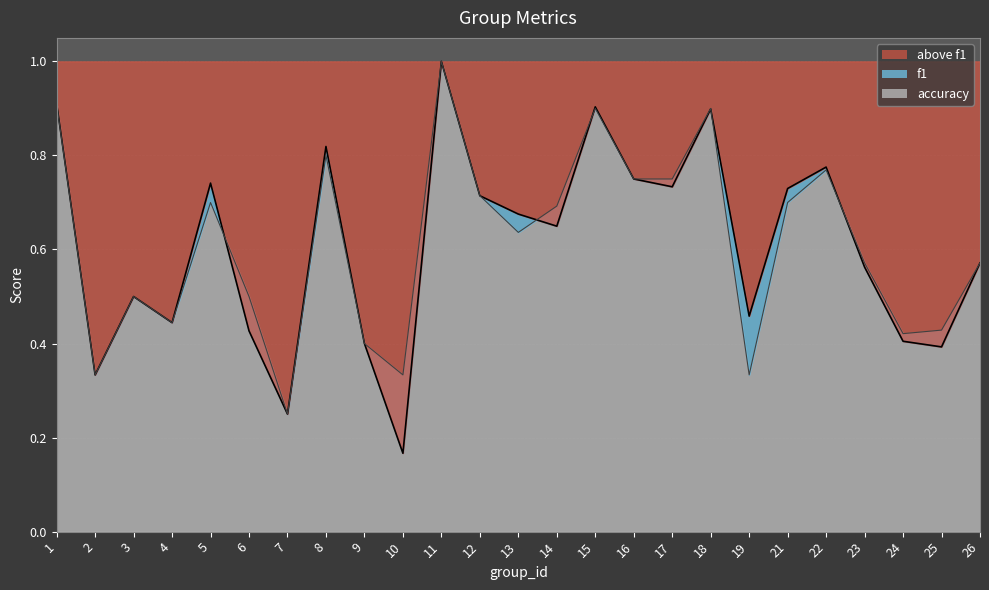

Between which two adjacent categories do accuracy and f1 first intersect?

5 and 6